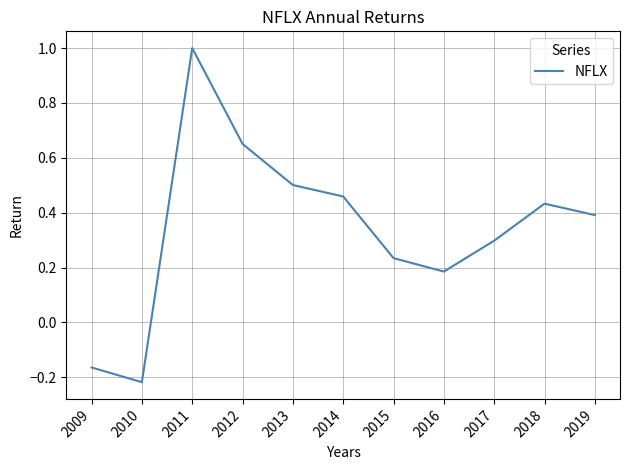

At which label does the data first exceed 0?

2011